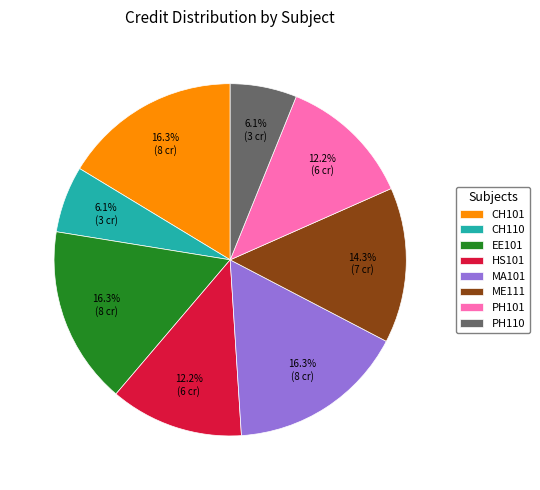

Approximately how many times larger is the value at PH110 compared to PH101?

0.5